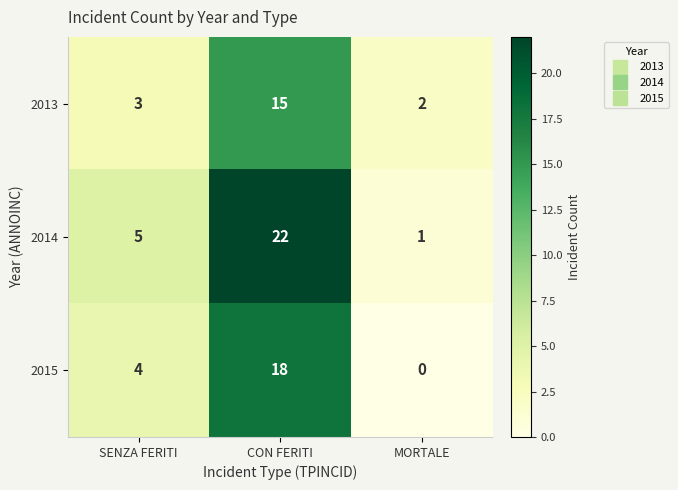

Which series changed the most between CON FERITI and MORTALE?

2014